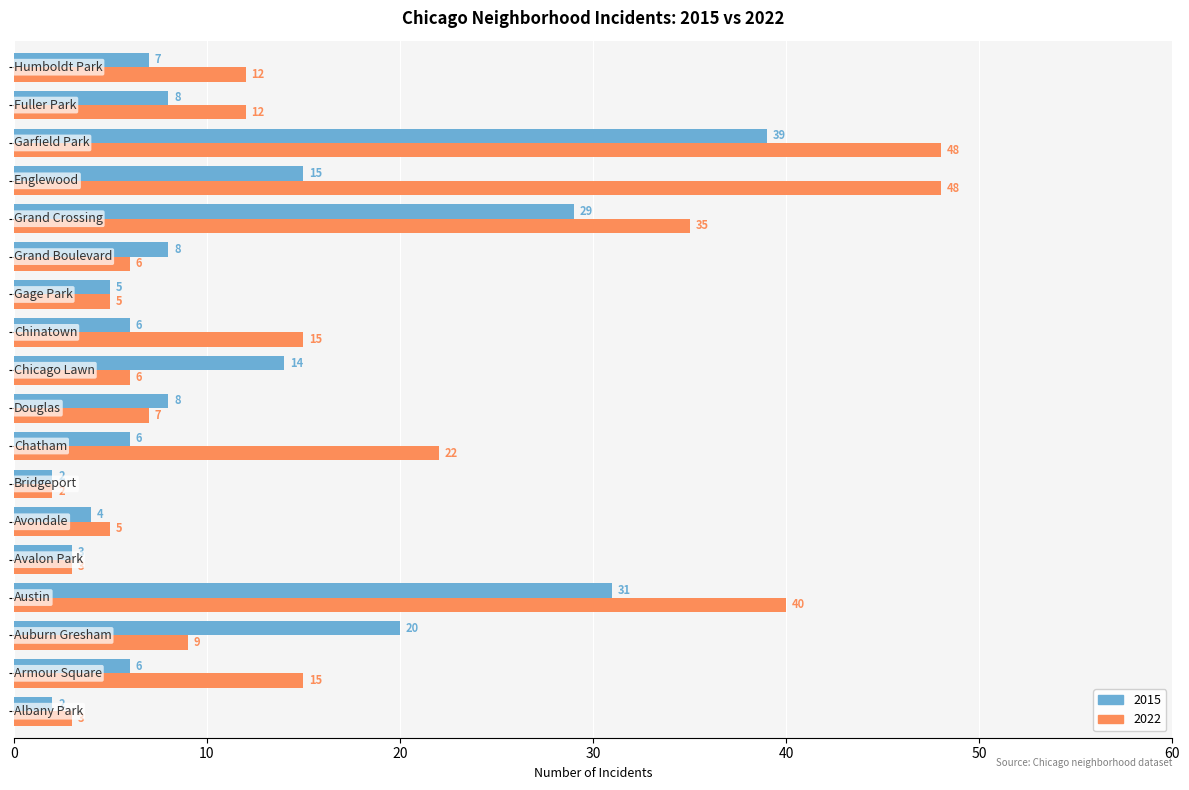

What is the average value of the 2015 series?

12